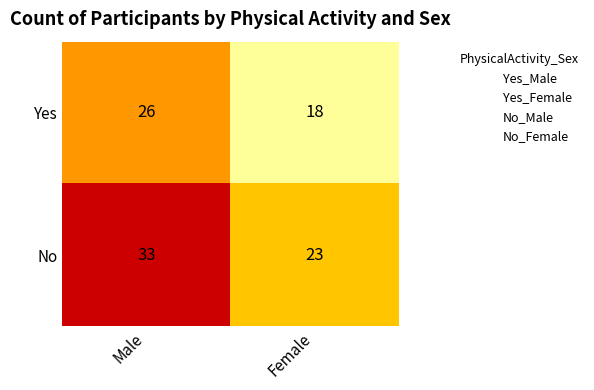

The value of No at Female is 41. True or false?

False